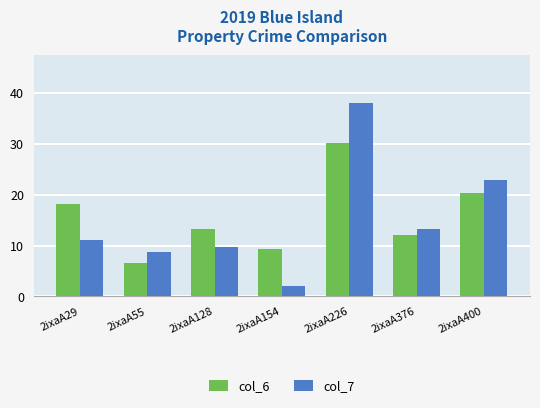

The value of col_7 at 2ixaA376 is 23.6. True or false?

False